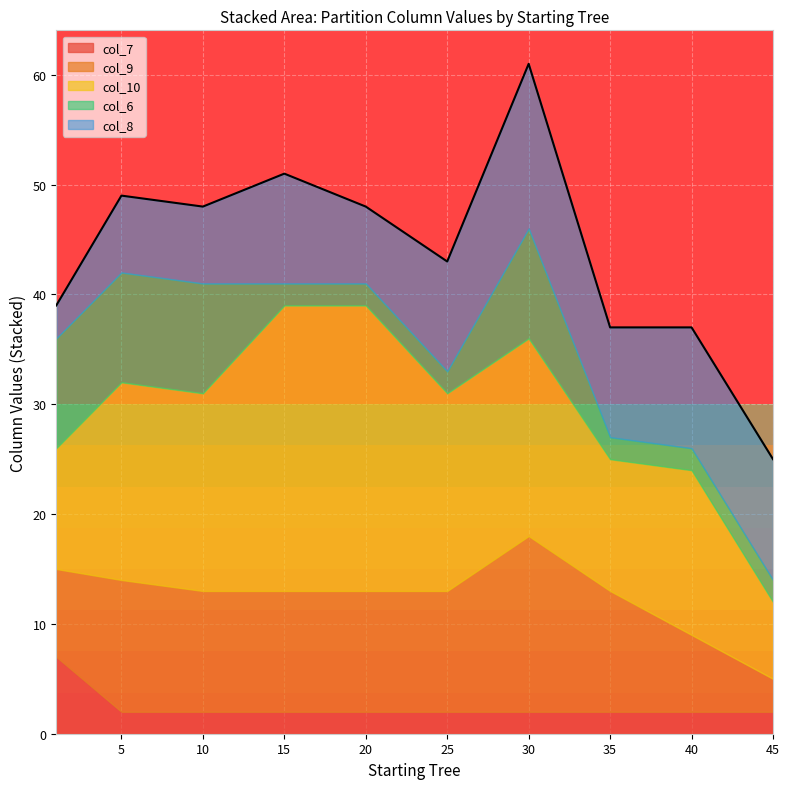

What is the total value across all series at 25?

43